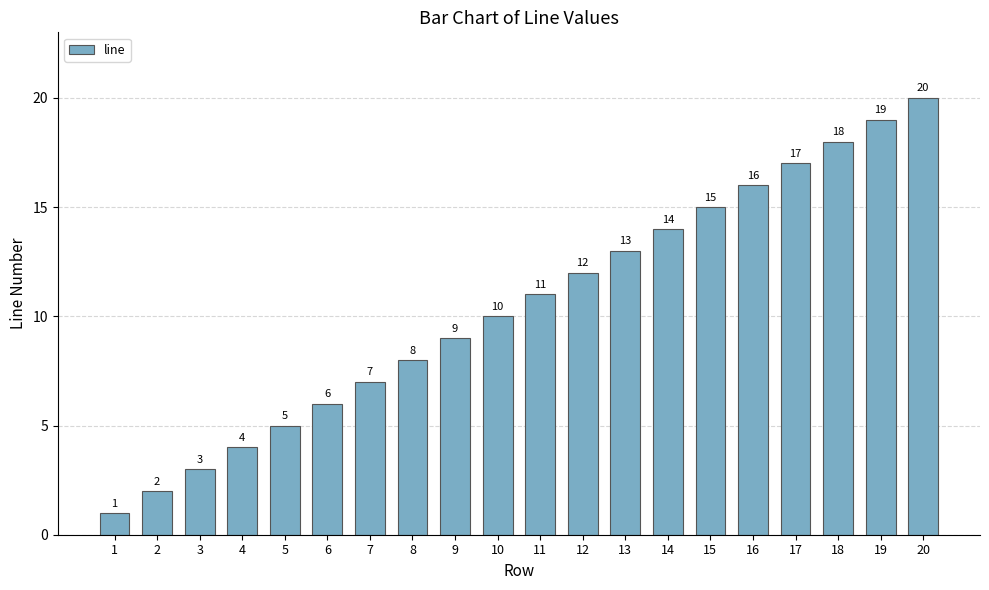

What is the smallest value displayed?

1